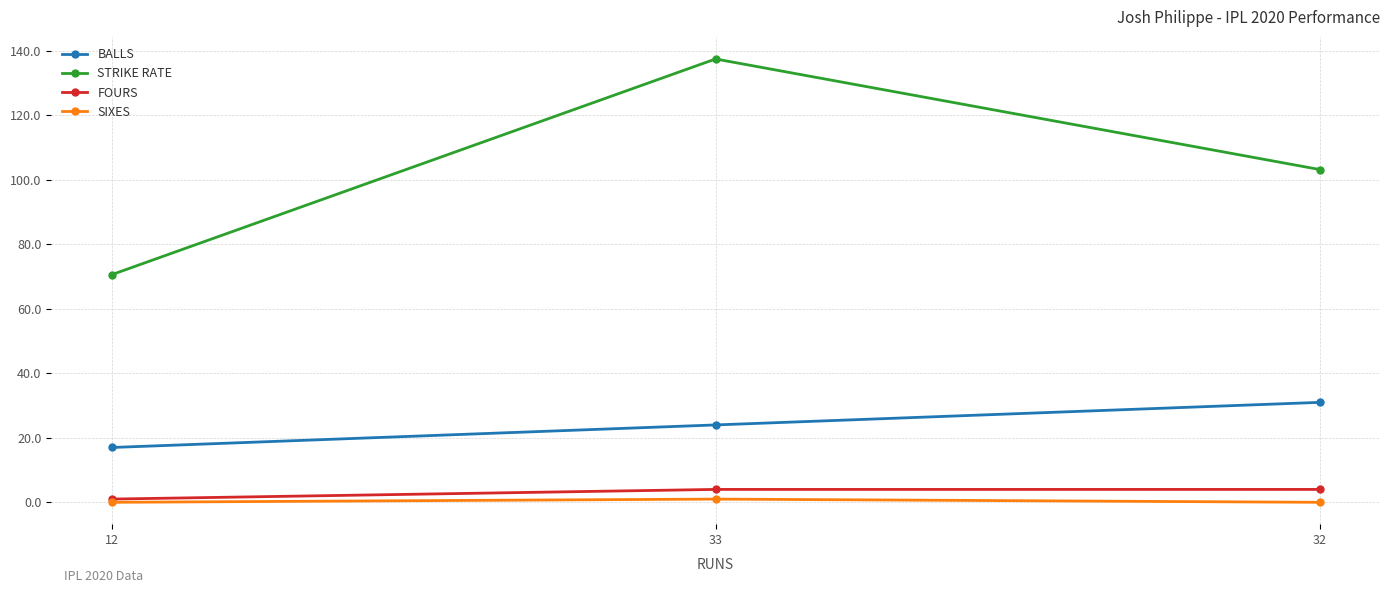

What is the spread (max minus min) of values at 33?

136.5